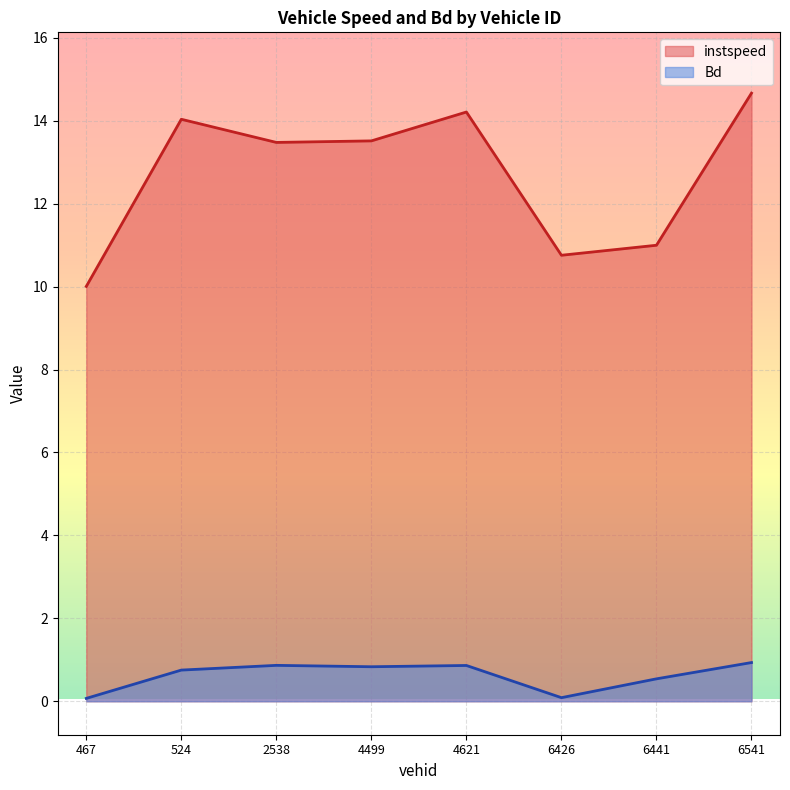

True or false: instspeed has a value of 14.2 at 4621.

True